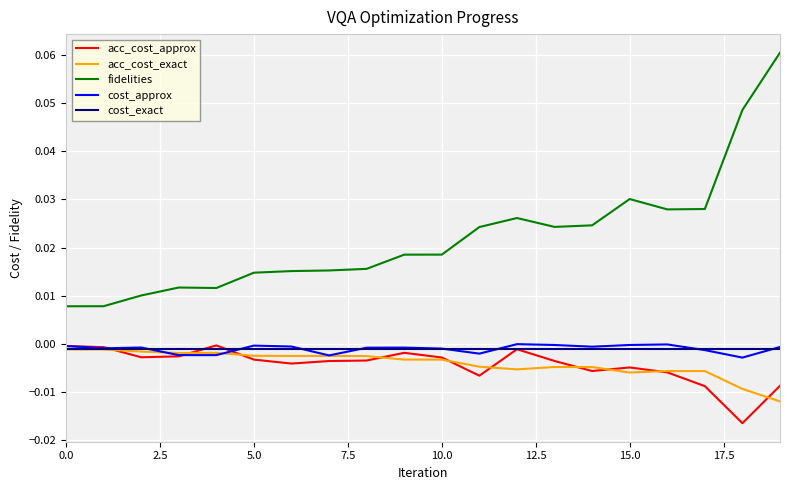

True or false: cost_approx has more than 1 points higher than both neighbors.

True